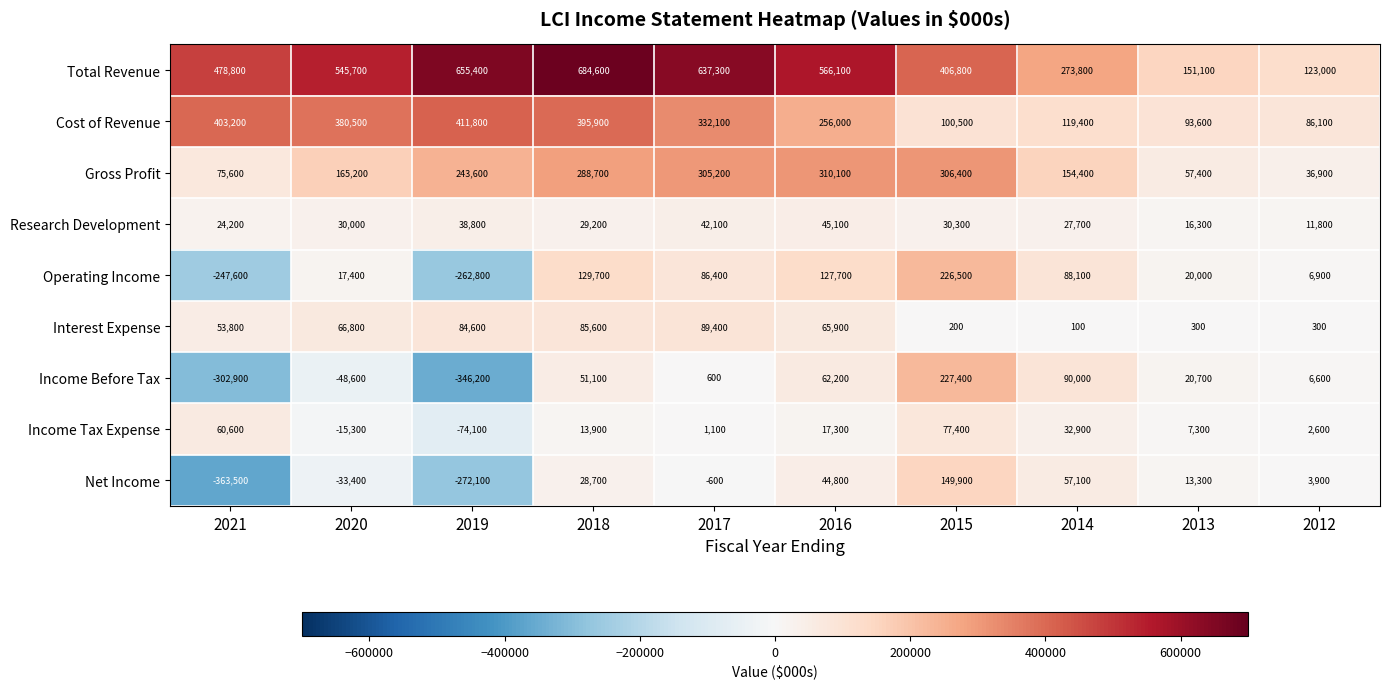

At 2021, list the series in order from largest to smallest.

Total Revenue, Cost of Revenue, Gross Profit, Income Tax Expense, Interest Expense, Research Development, Operating Income, Income Before Tax, Net Income